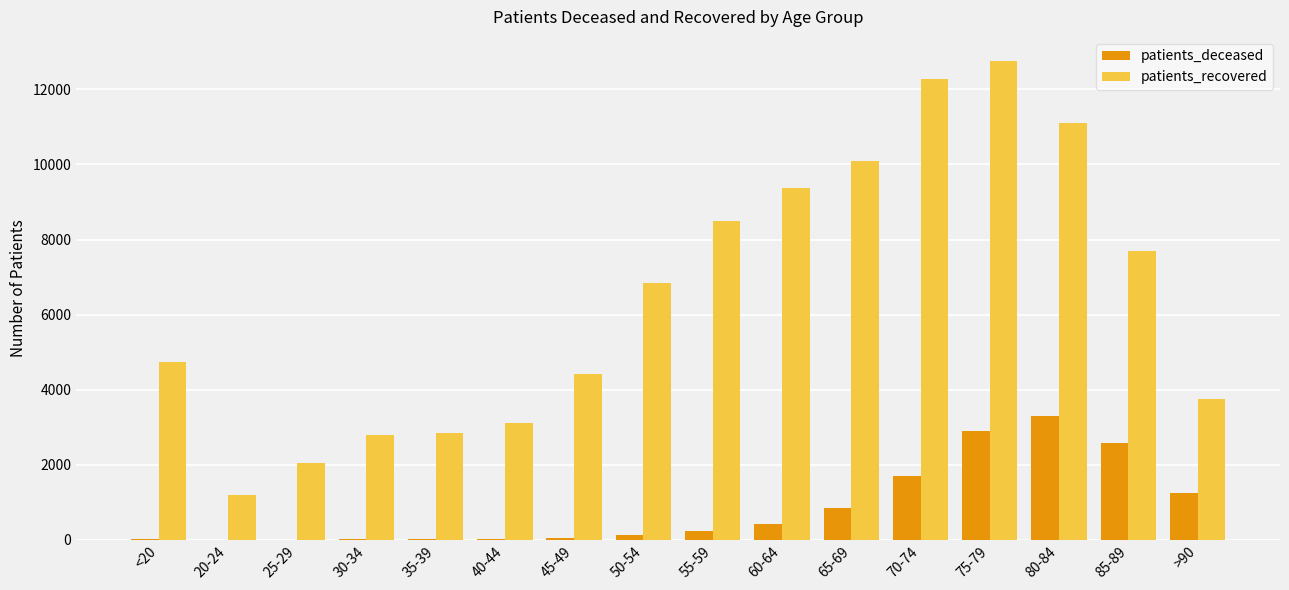

Is the value of patients_deceased at 60-64 greater than the value of patients_recovered at <20?

No